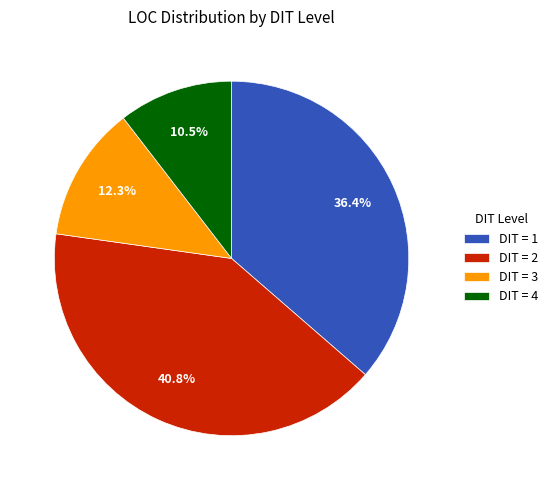

Combined, do DIT = 2 and DIT = 4 account for over 50%?

Yes